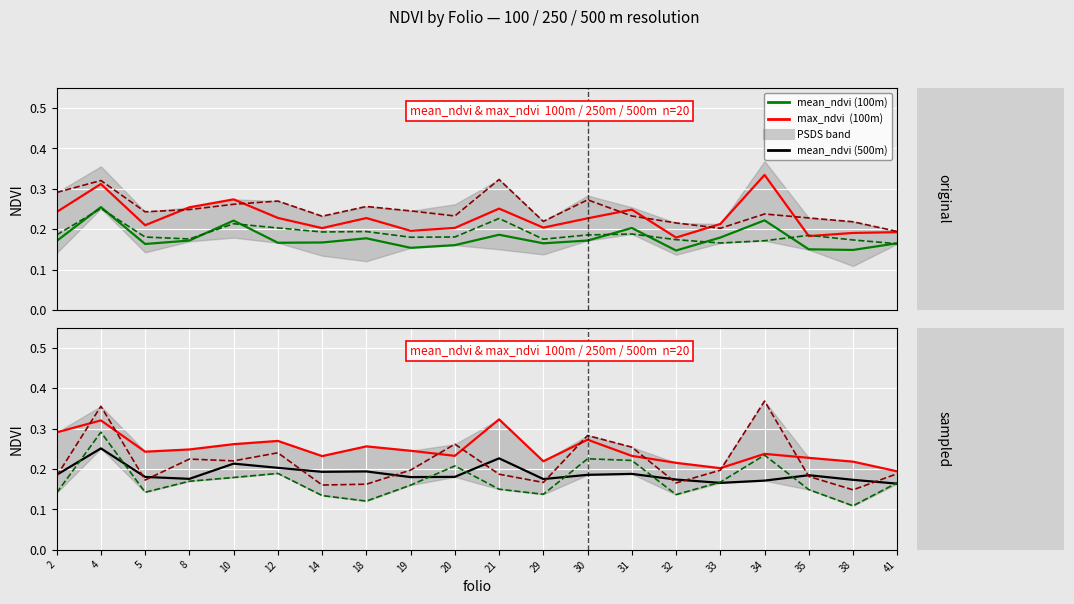

Which category has the highest value in the max_ndvi_100 series?

34